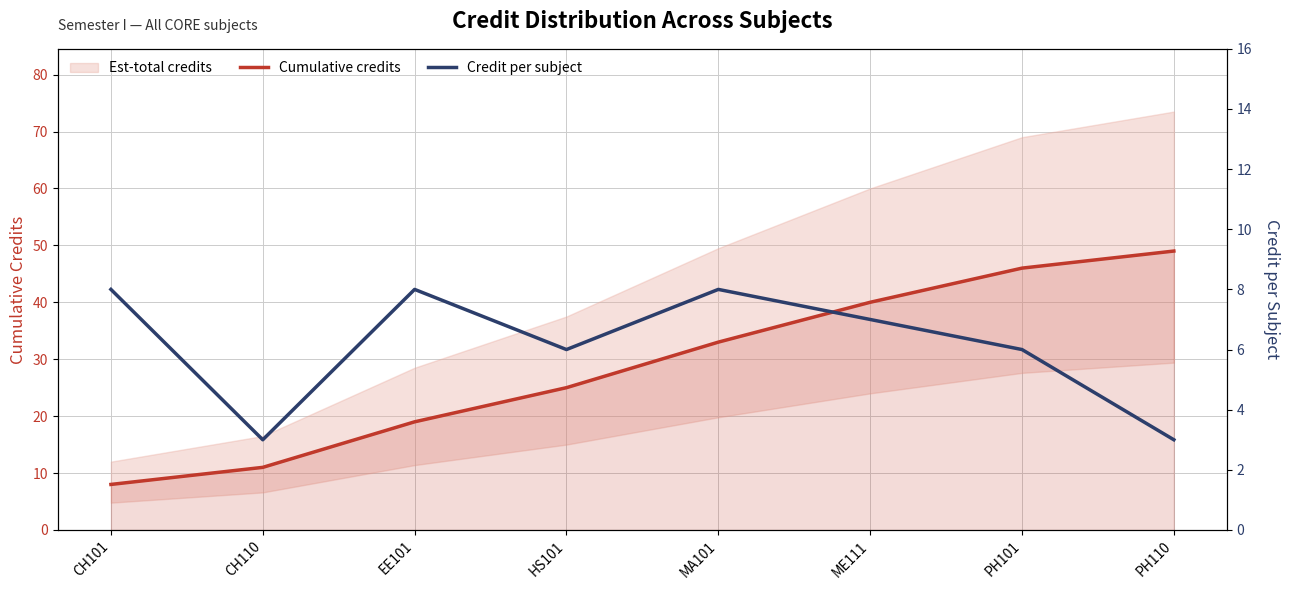

Where is the first local minimum for Credit per subject?

CH110